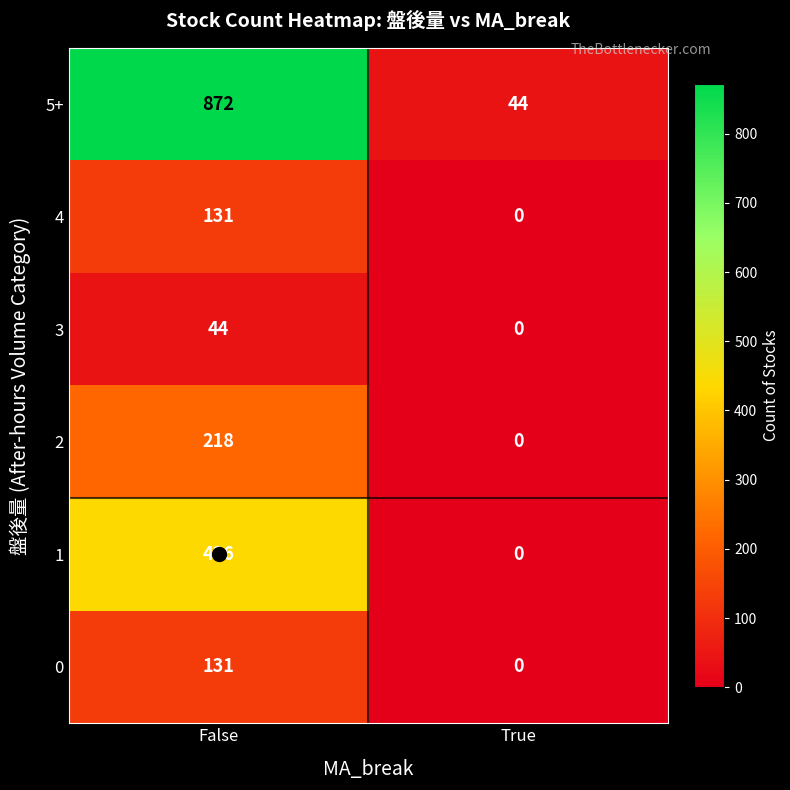

At how many categories does at least one series exceed 462?

1